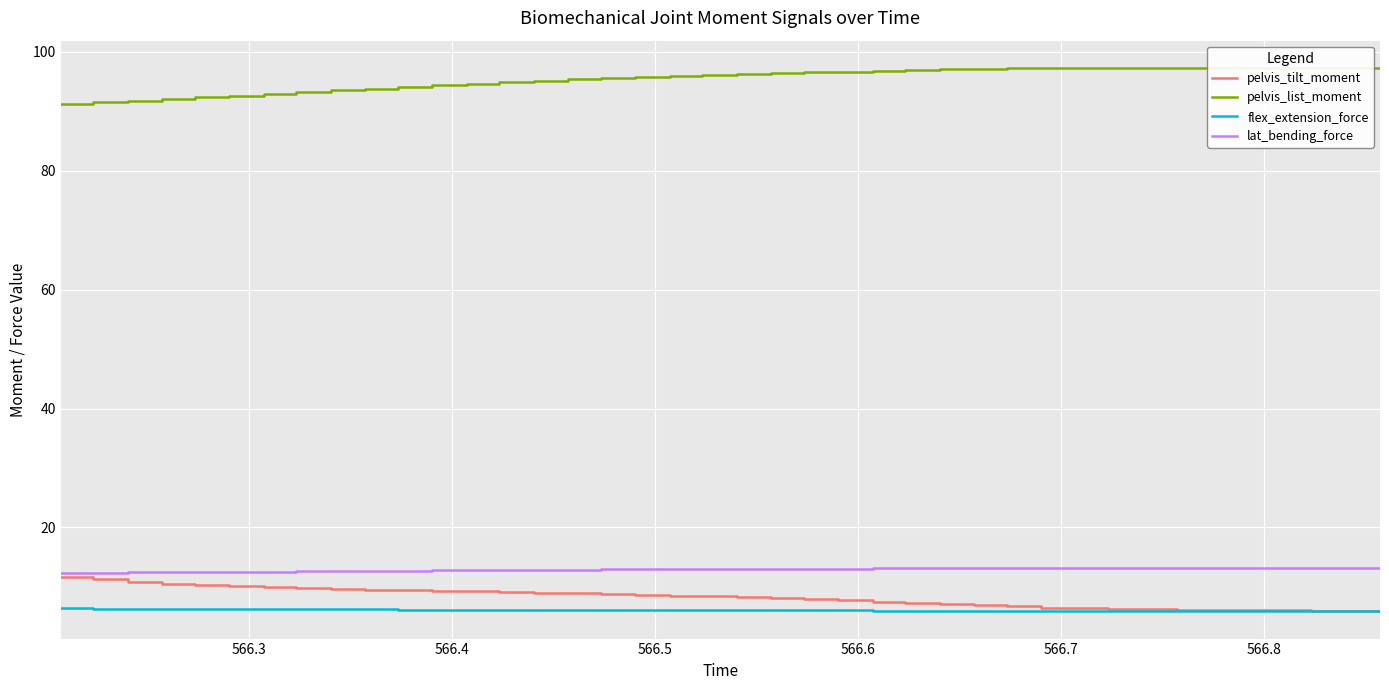

Which series has the largest total across all categories?

pelvis_list_moment